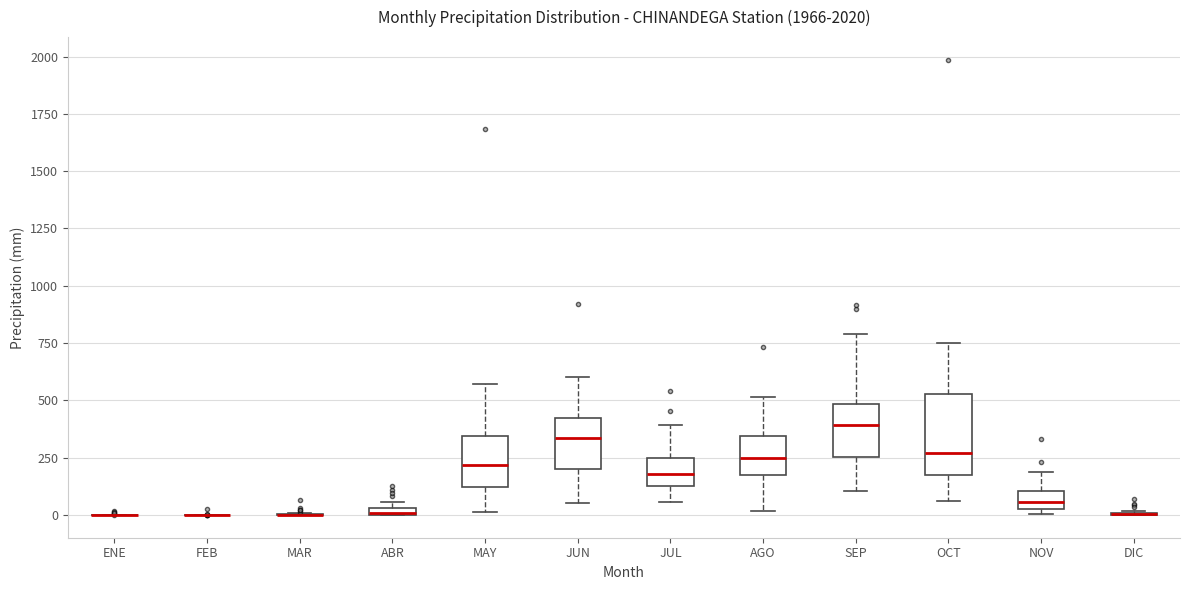

Which box is the tallest, from its lower edge to its upper edge?

OCT